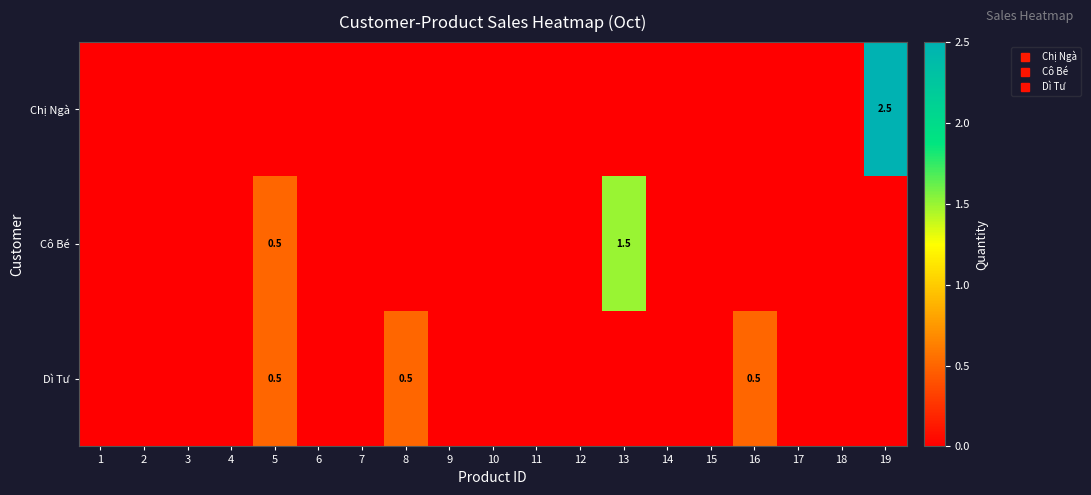

Which series has the largest range (max minus min)?

Chị Ngà